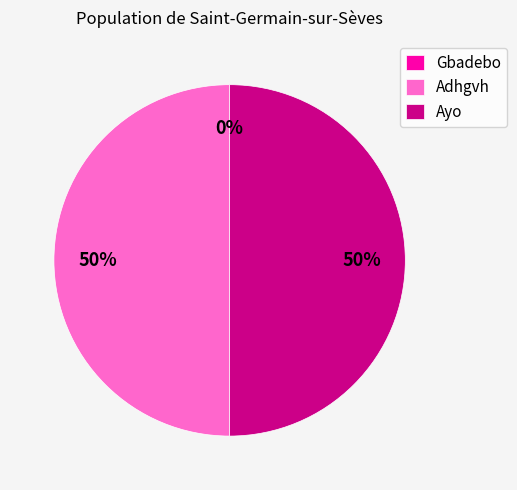

What is the ratio of the value at Ayo to the value at Adhgvh?

1.0